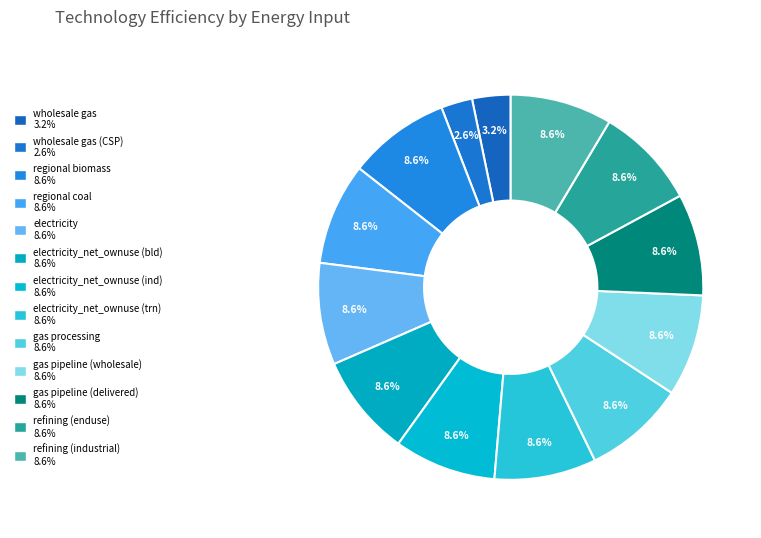

To the nearest percent, what is the difference between the largest and smallest slice percentages?

6%